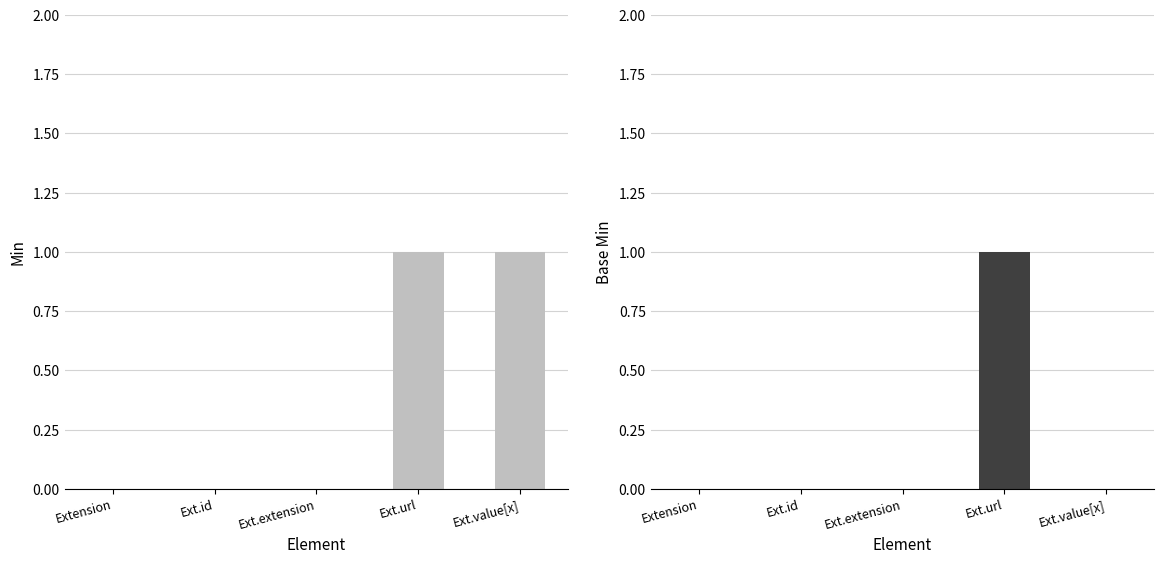

Between Ext.url and Ext.value[x], which series saw the biggest shift?

Base Min